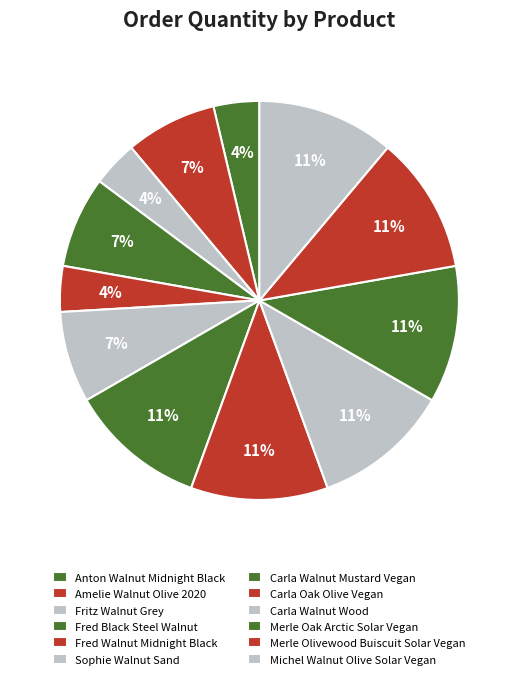

Combined, what portion of the pie is Fred Black Steel Walnut and Carla Oak Olive Vegan?

18.5%